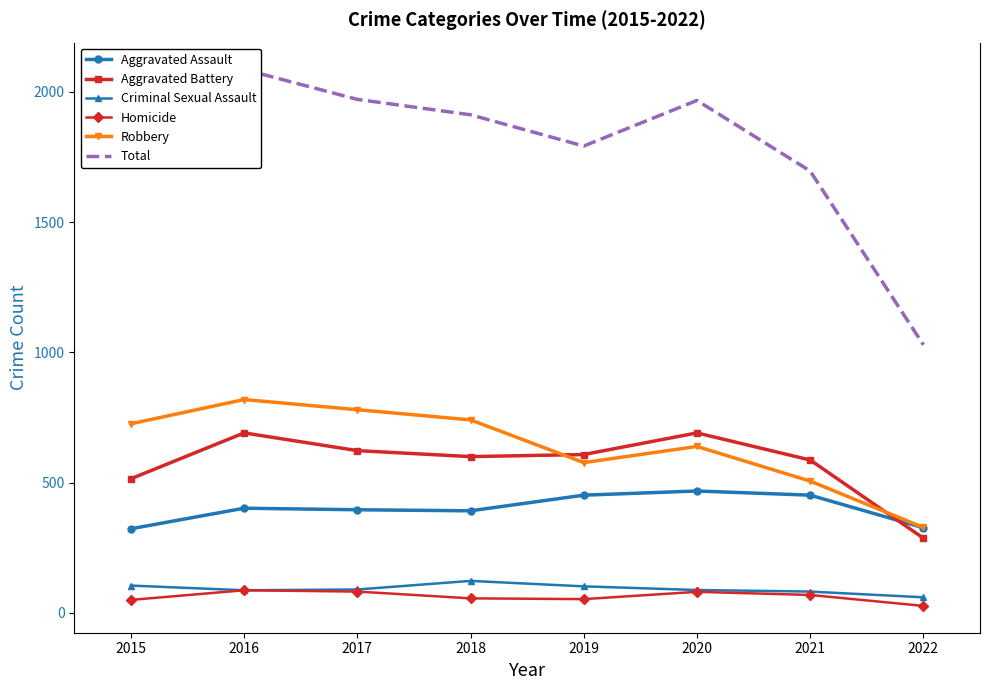

What is the difference between the highest and lowest values at 2020?

1886